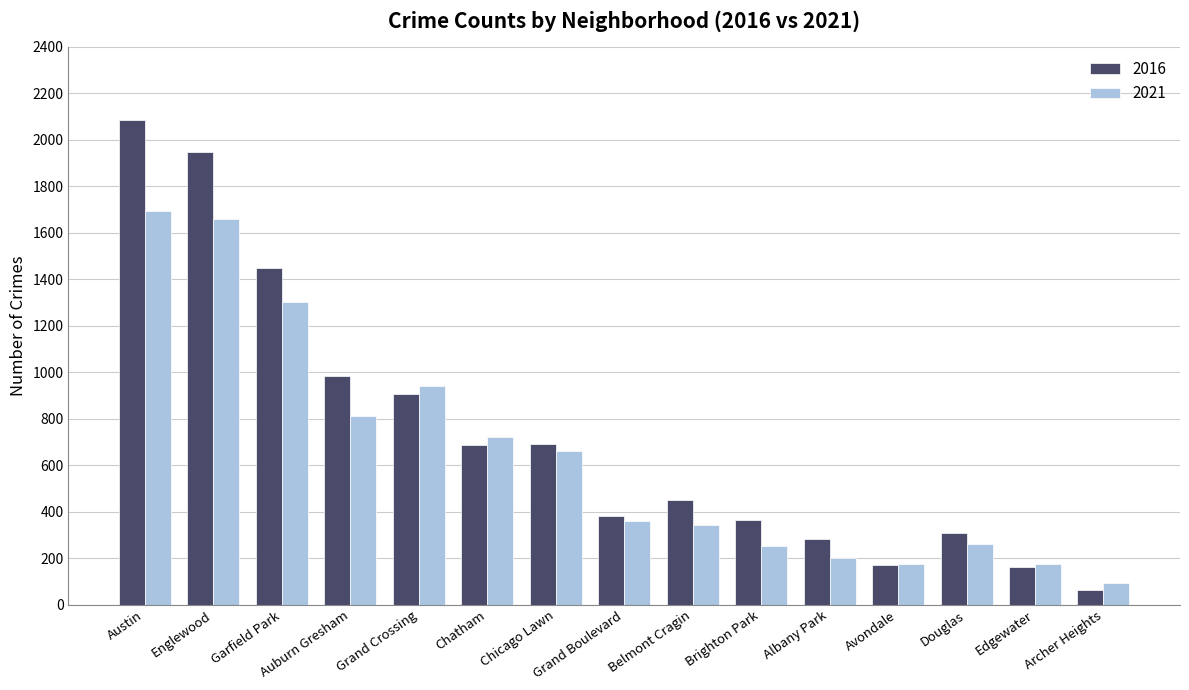

Which category has the highest value in the 2021 series?

Austin